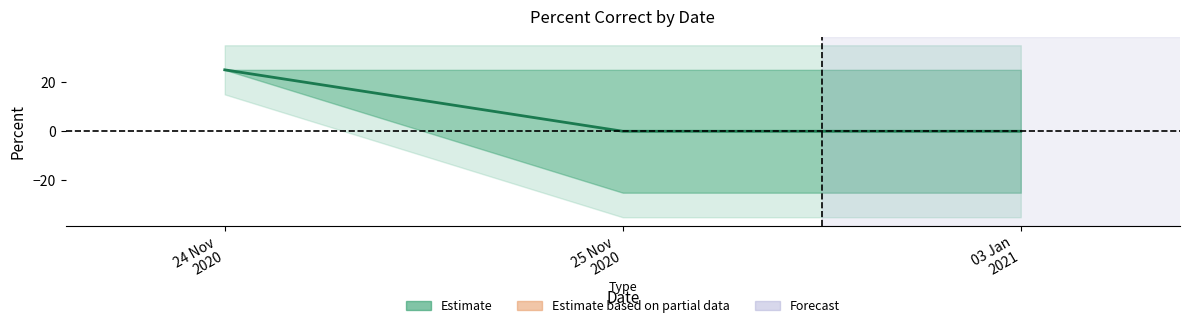

Which has a higher value, 25 Nov
2020 or 24 Nov
2020?

24 Nov
2020